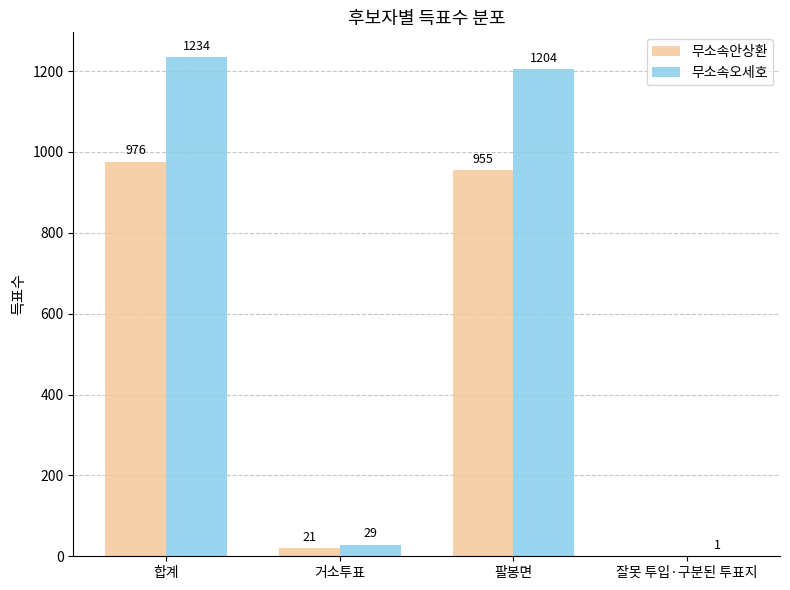

What are all the series names shown in the legend?

무소속안상환, 무소속오세호